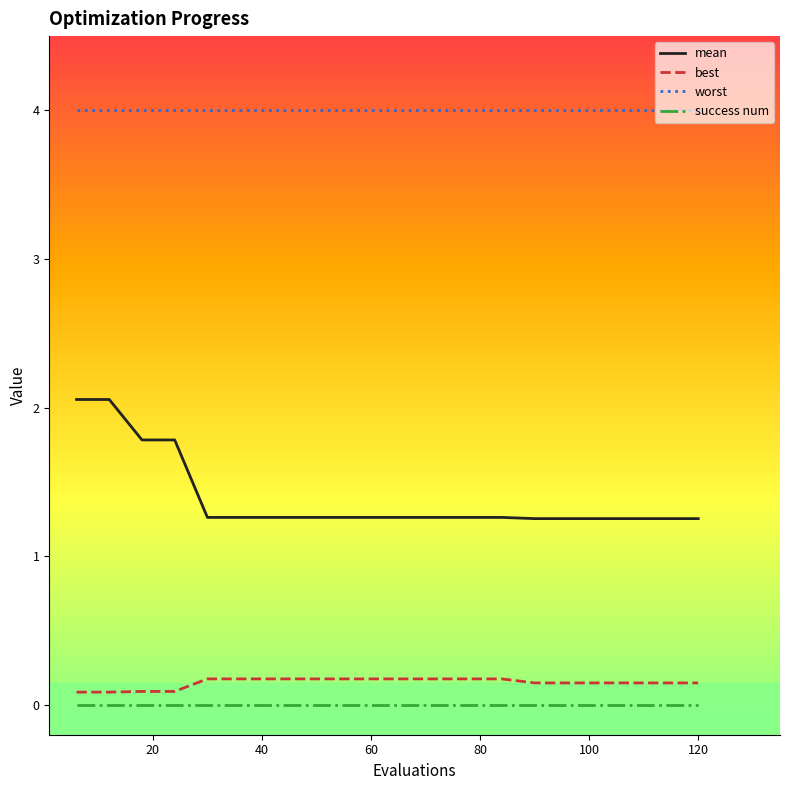

What is the maximum value shown in the chart?

4.0